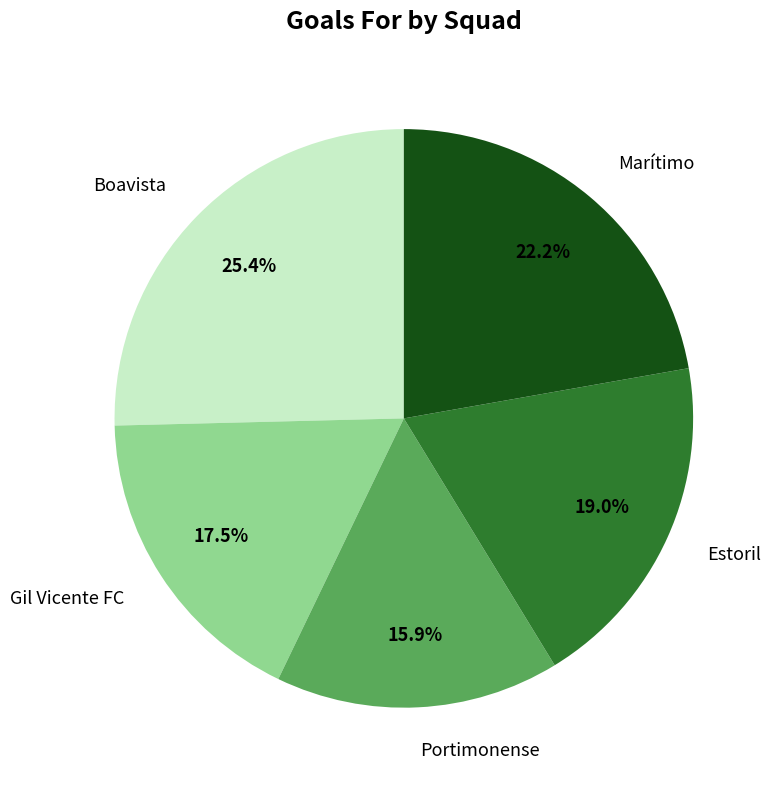

To the nearest percent, what percentage of the pie is Portimonense?

16%